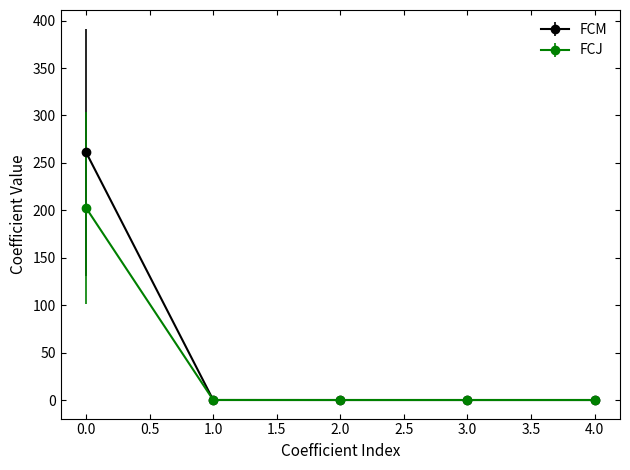

How many distinct data groups are displayed?

2